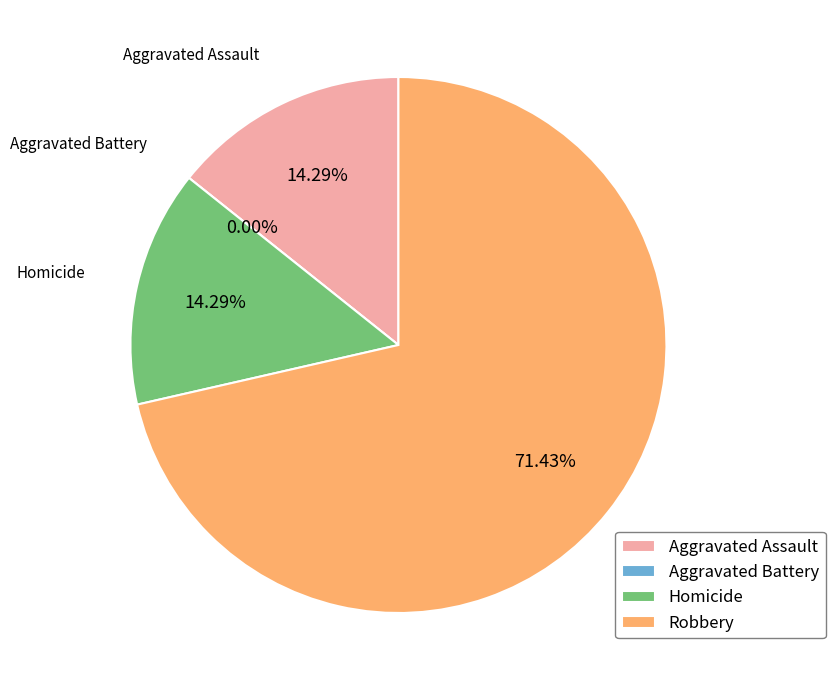

To the nearest percent, what is the difference between the largest and smallest slice percentages?

71%